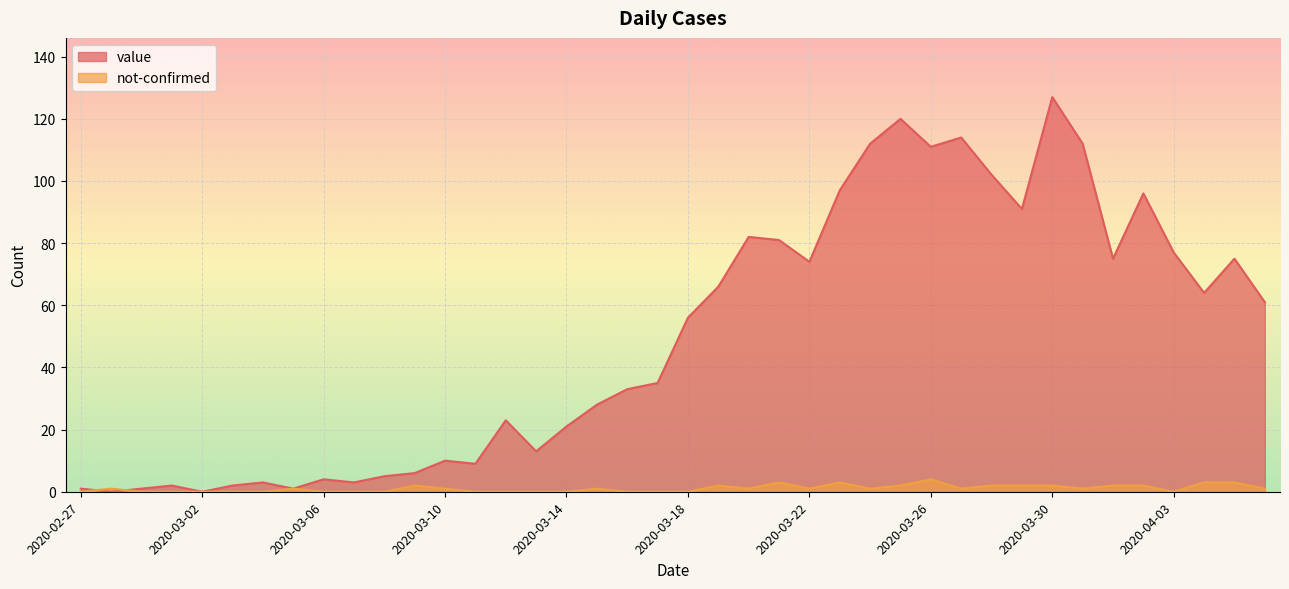

What is the average value of the value series?

50